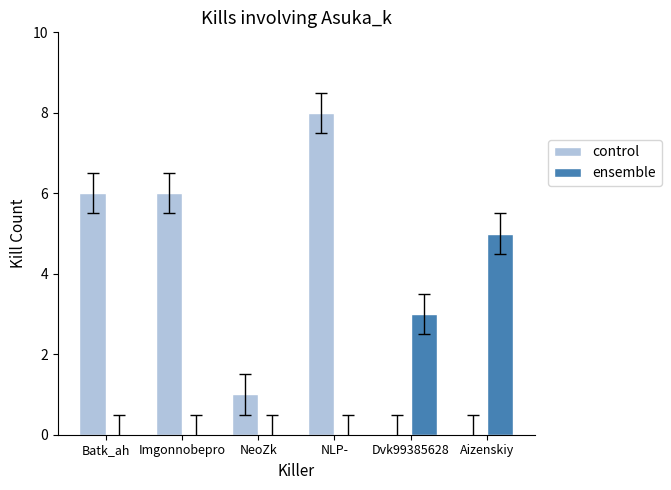

Which series has the largest range (max minus min)?

control